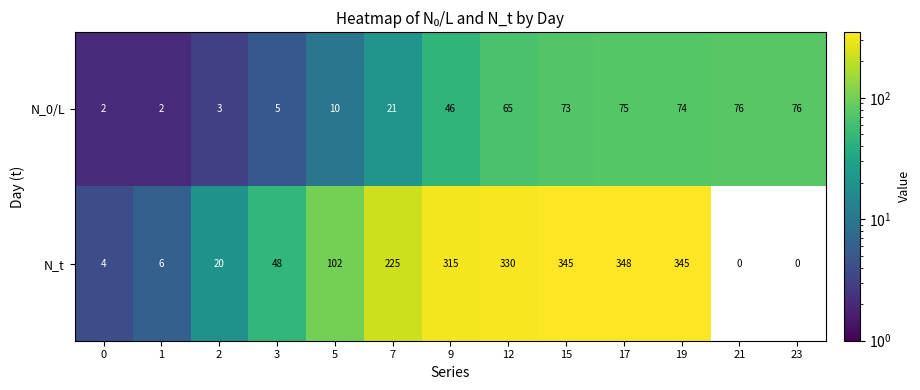

What is the spread (max minus min) of values at 7?

204